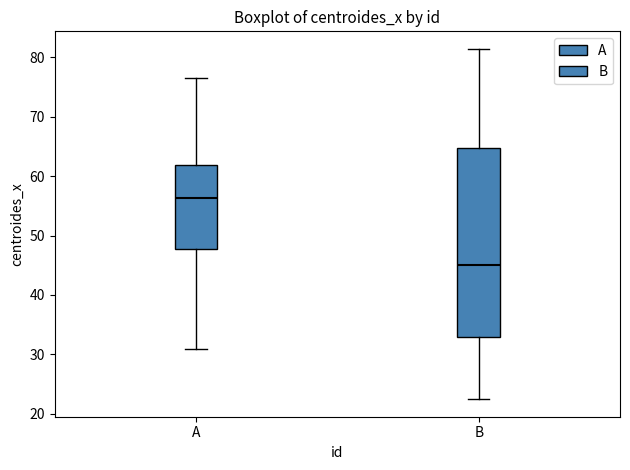

Reading left to right, read every box against the y-axis: the position of its median line, the range the box covers, and the ends of its whiskers. The values are not printed on the chart, so give them approximately, as read against the axis.

A: median 56, box 48 to 62, whiskers 31 to 77
B: median 45, box 33 to 65, whiskers 22 to 81